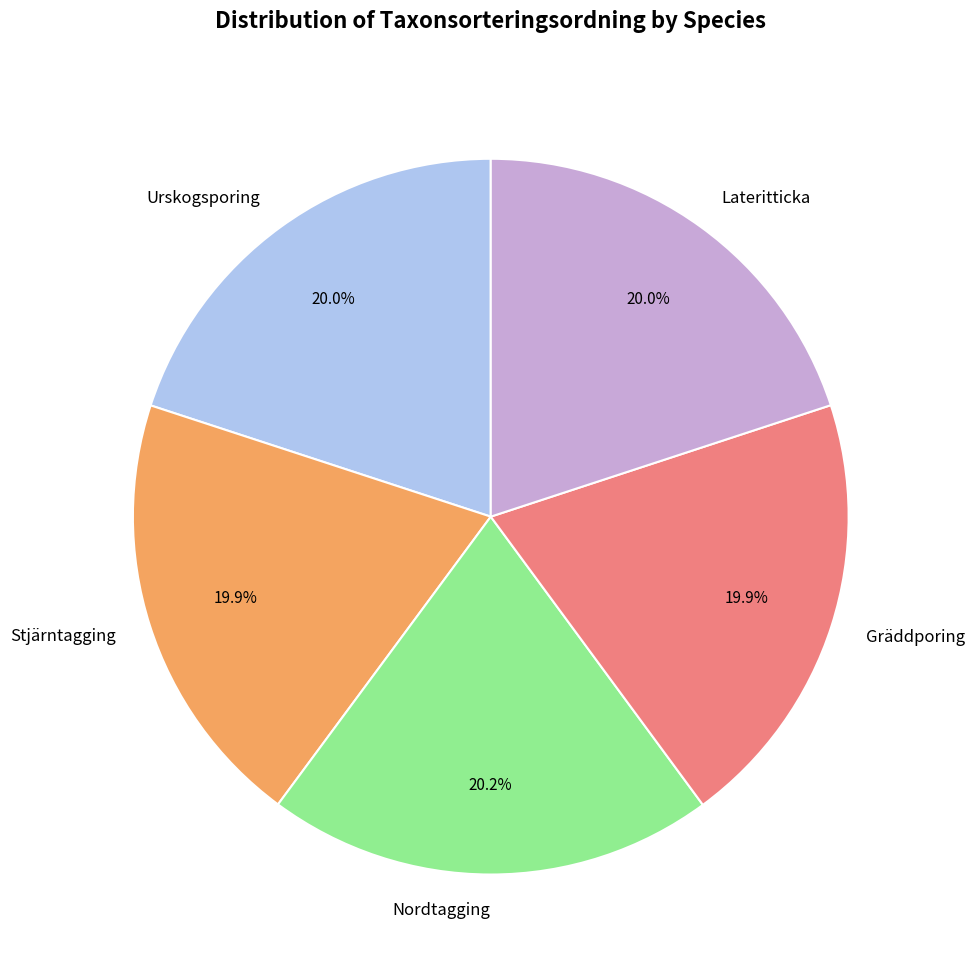

To the nearest percent, what is the combined percentage of Gräddporing and Lateritticka?

40%